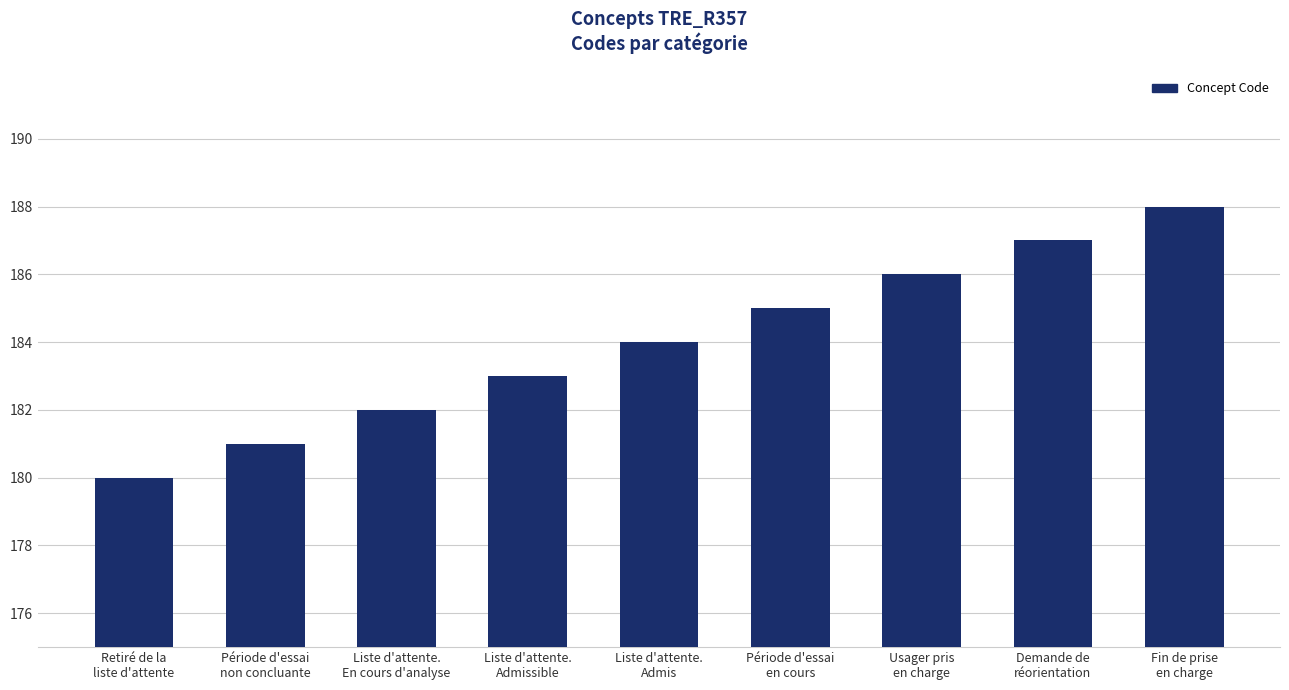

What is the smallest value displayed?

180